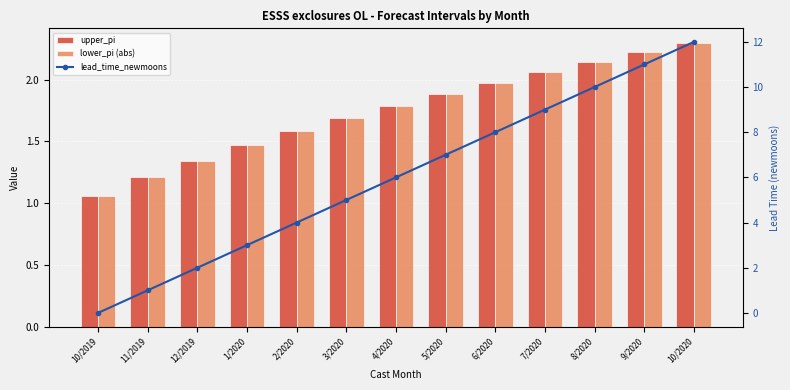

Is it true that lower_pi (abs) equals 2.7 at 3/2020?

False